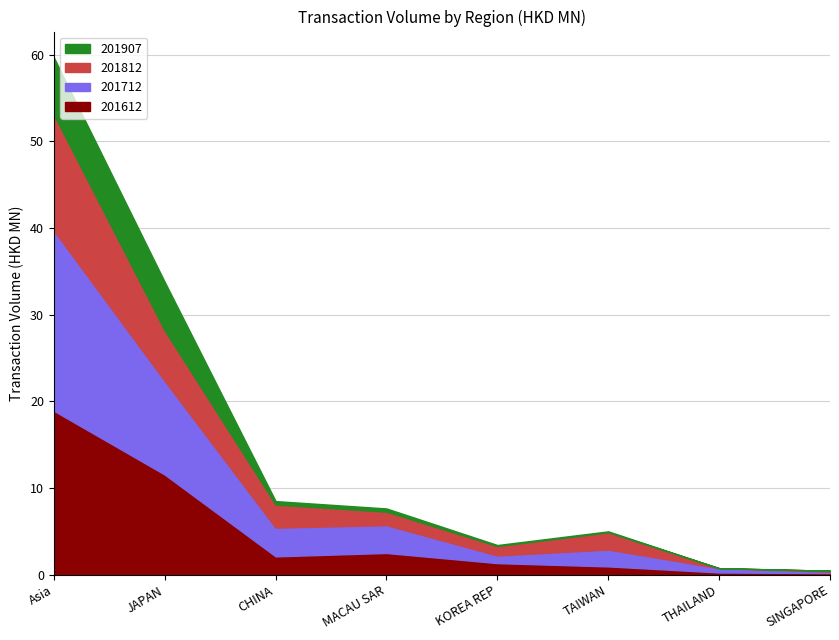

Rank the series by their maximum value, from highest to lowest.

201712, 201612, 201812, 201907